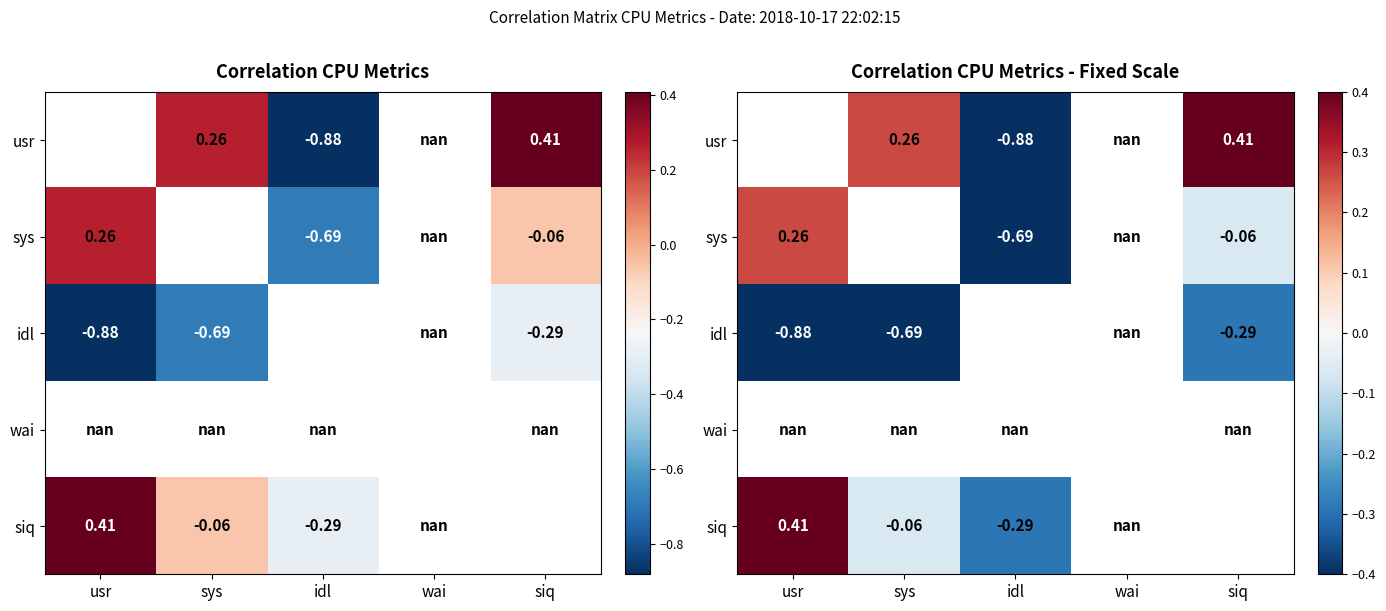

What is the smallest value displayed?

-0.9